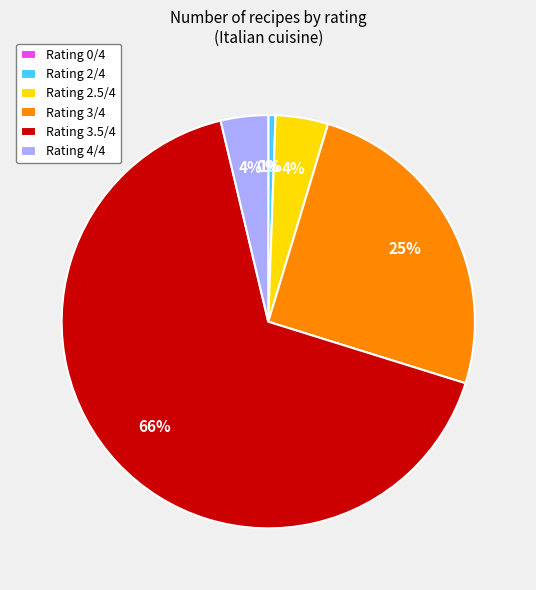

Which slice is the smallest?

0/4